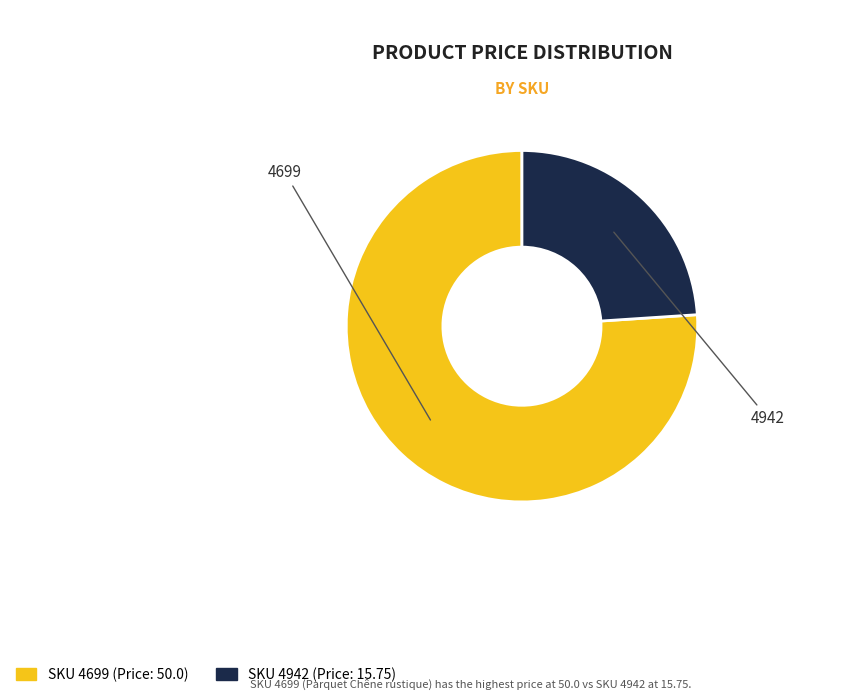

Does any single category account for the majority?

Yes